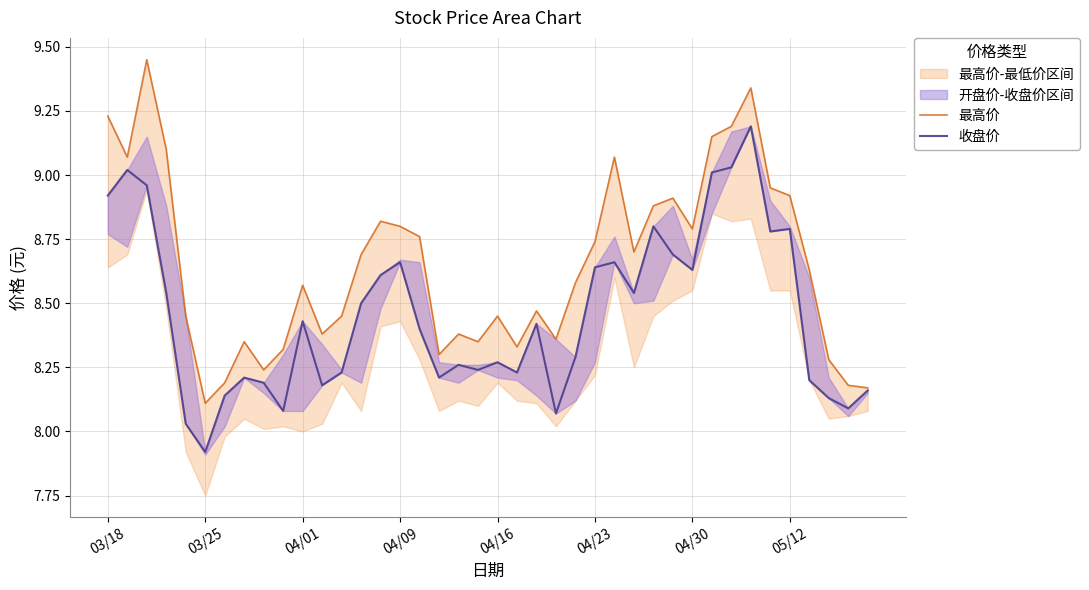

What position from the right is 34?

6